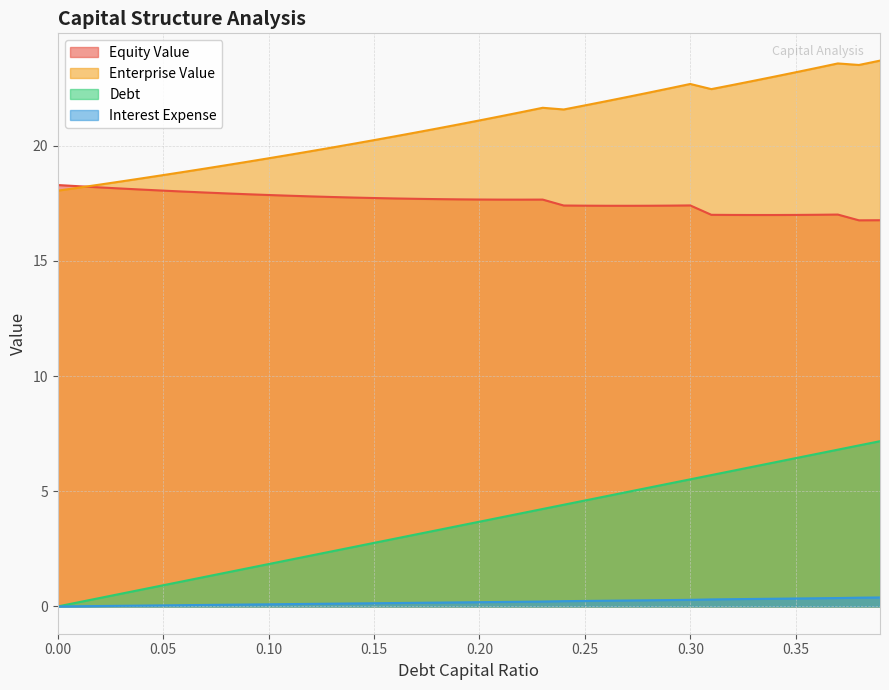

What is the maximum value for enterprise_value?

23.7